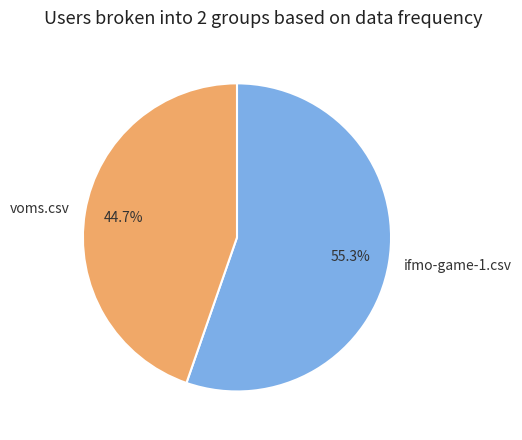

To the nearest percent, what is the difference between the voms.csv and ifmo-game-1.csv slice percentages?

11%